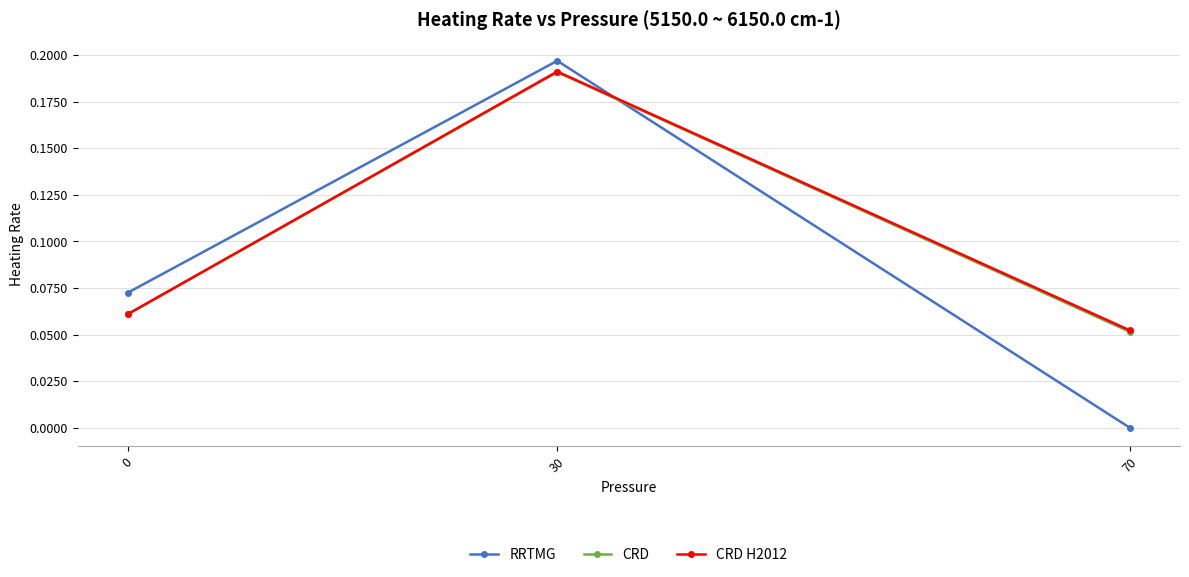

What is the total value across all series at 30?

0.6